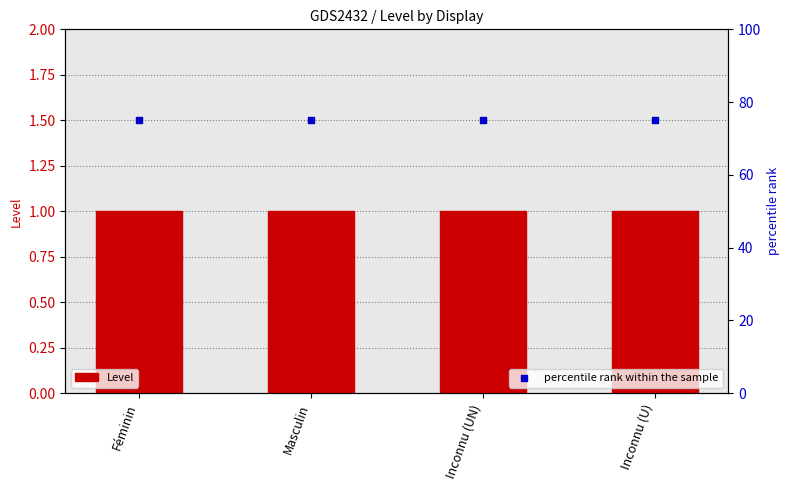

Is the value of Level at Inconnu (UN) greater than the value of percentile rank within the sample at Masculin?

No